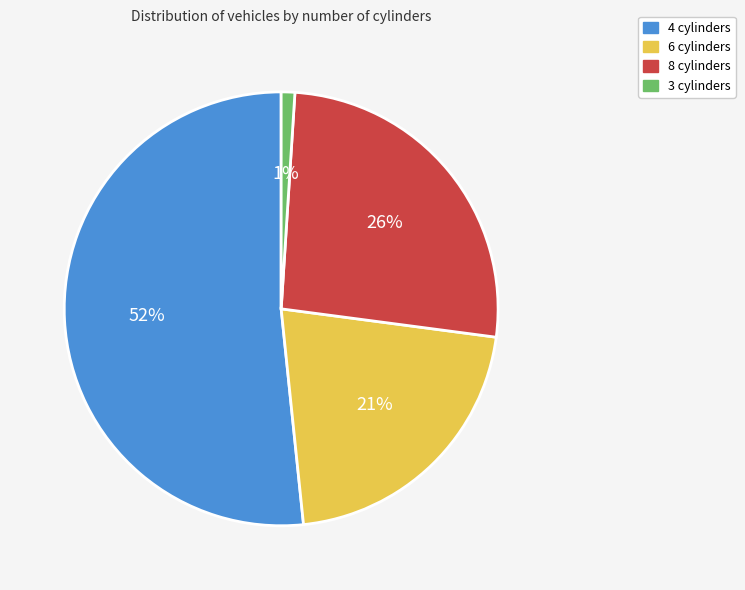

To the nearest percent, what is the difference between the 4 cylinders and 8 cylinders slice percentages?

26%